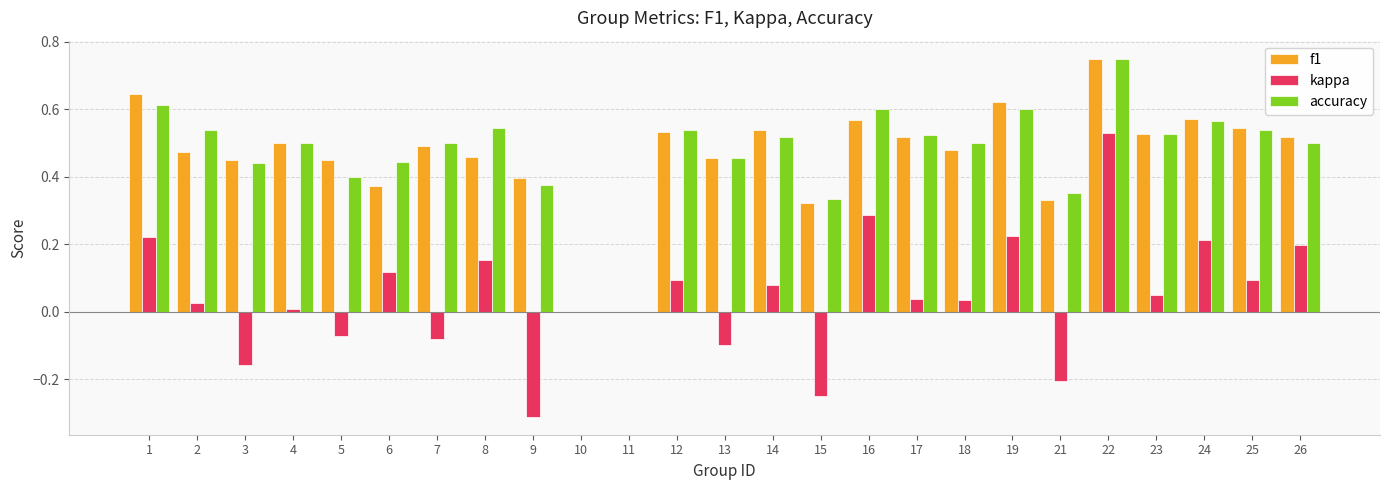

At which category is the sum across all series the highest?

22